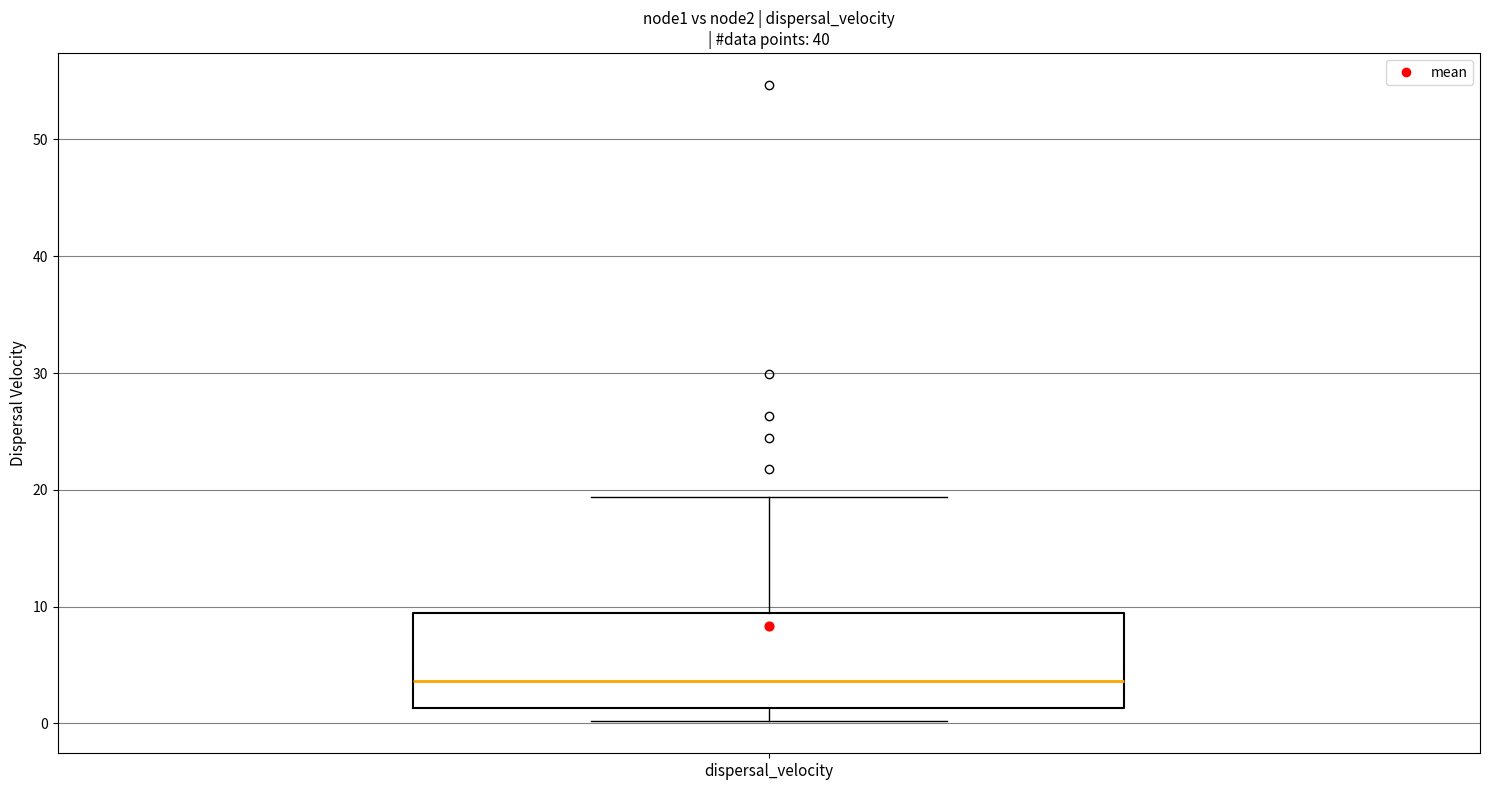

Where does the upper whisker of the box for dispersal_velocity end on the y-axis? The values are not printed on the chart, so give them approximately, as read against the axis.

19